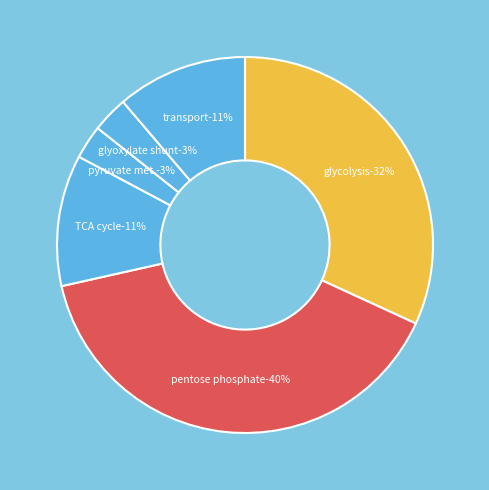

What percentage is the pentose phosphate slice, to the nearest percent?

40%